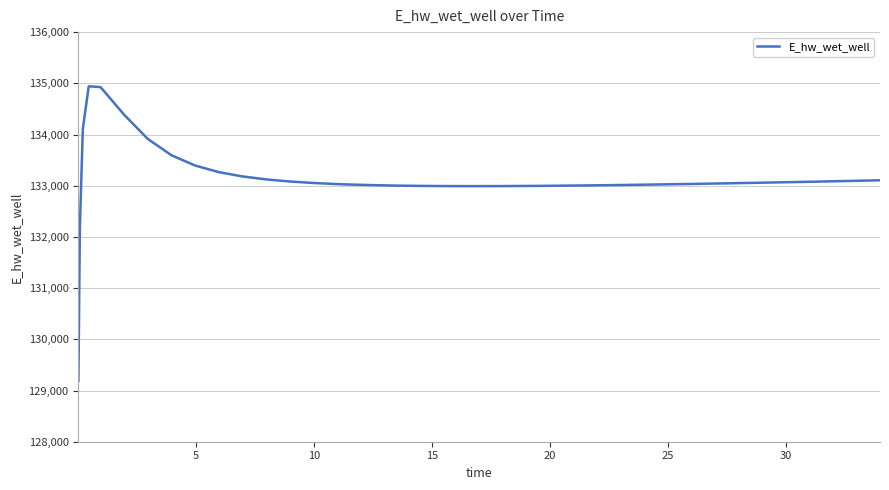

What is the smallest value displayed?

129187.1